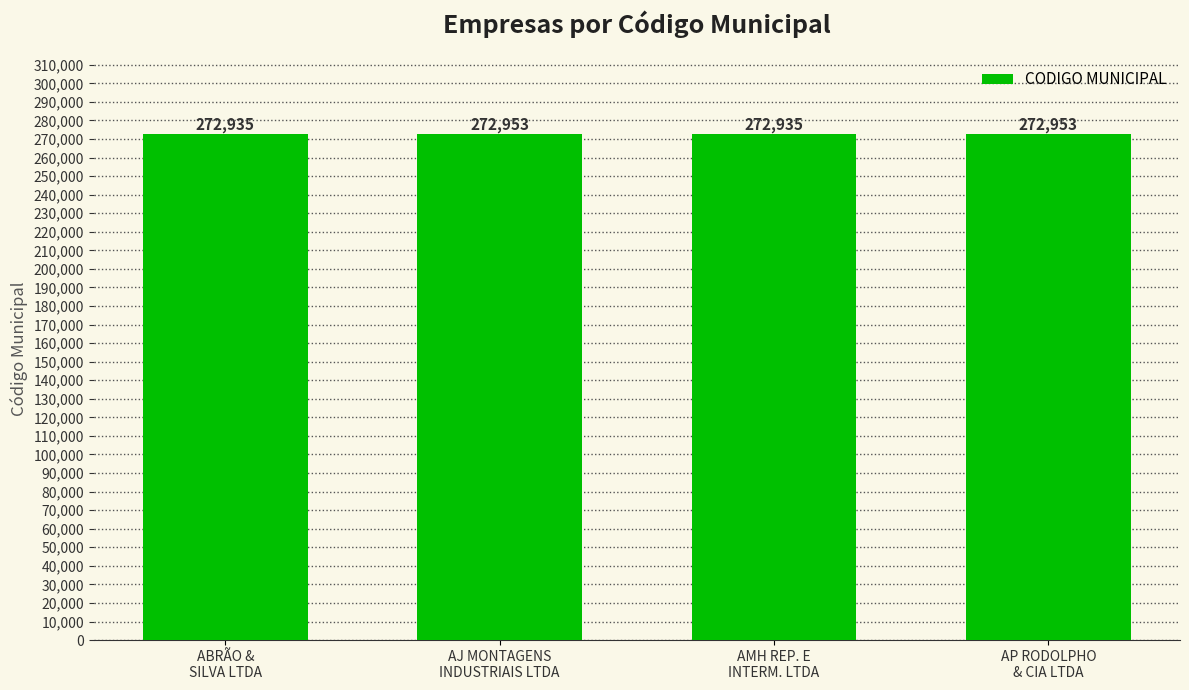

What is the minimum value shown in the chart?

272935